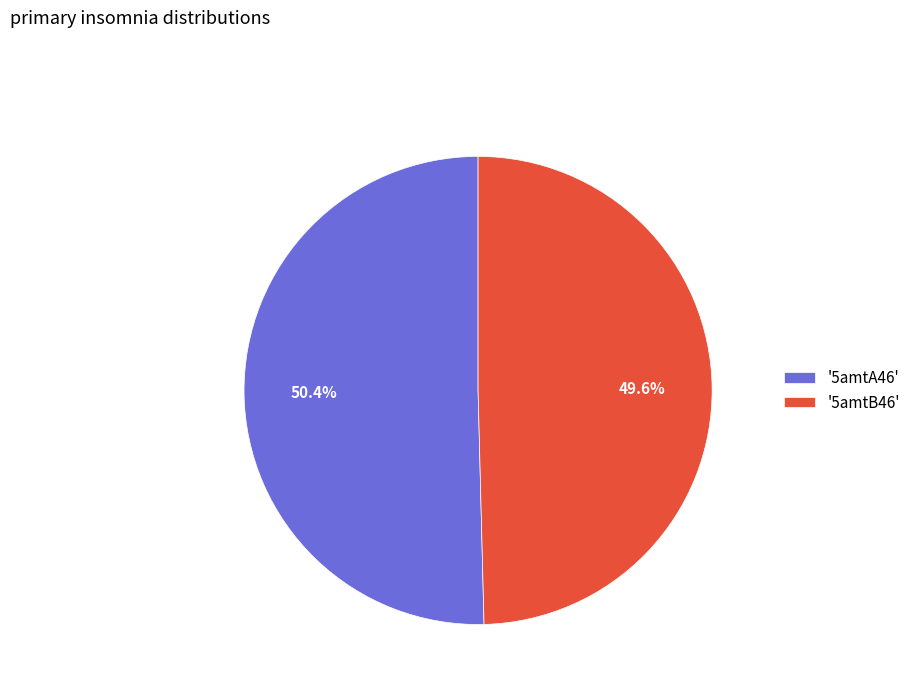

Combined, do '5amtB46' and '5amtA46' account for over 50%?

Yes